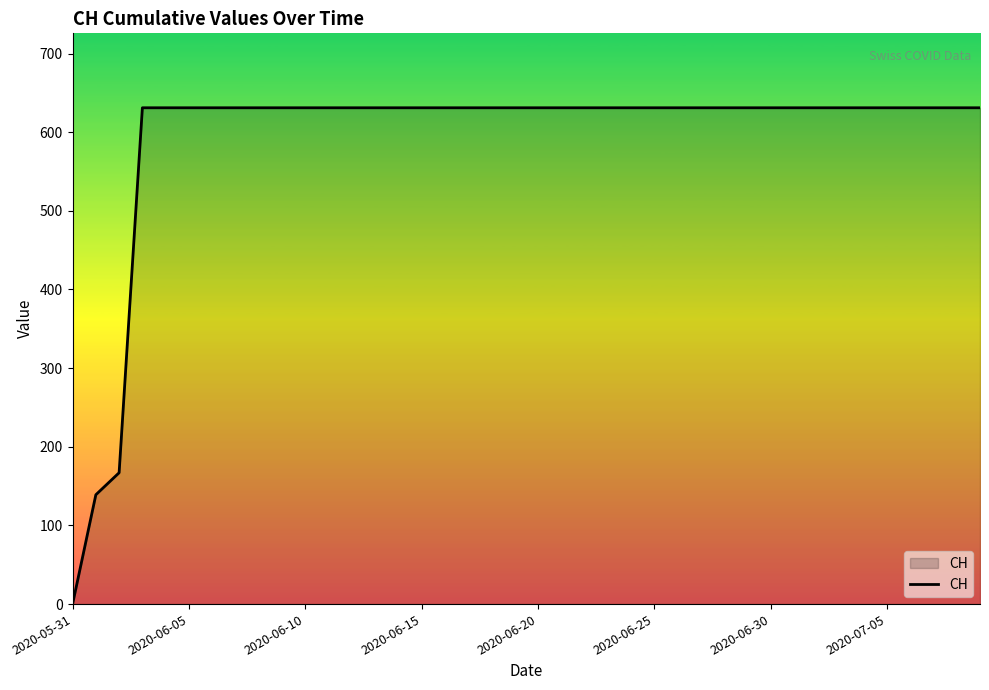

How many lines are shown in the chart?

1